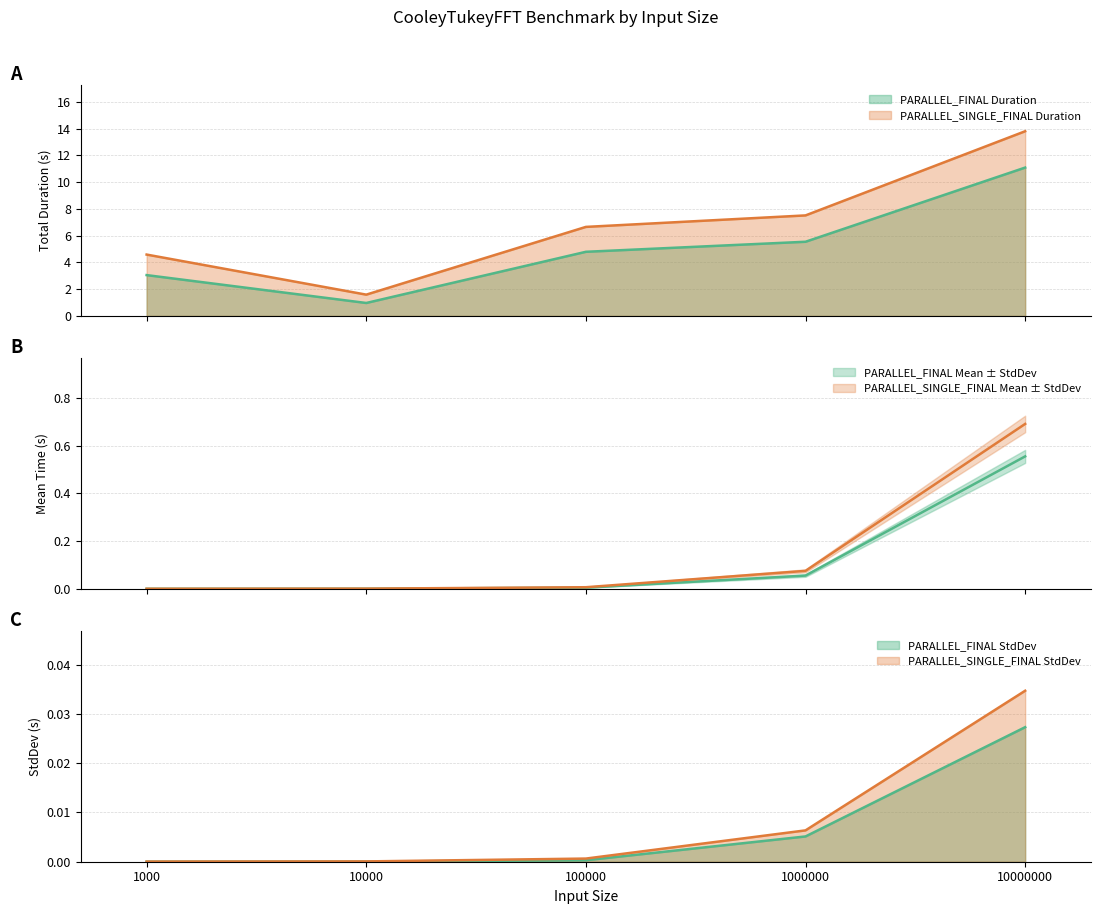

List the series in order of their peak value, highest first.

PARALLEL_SINGLE_FINAL Duration, PARALLEL_FINAL Duration